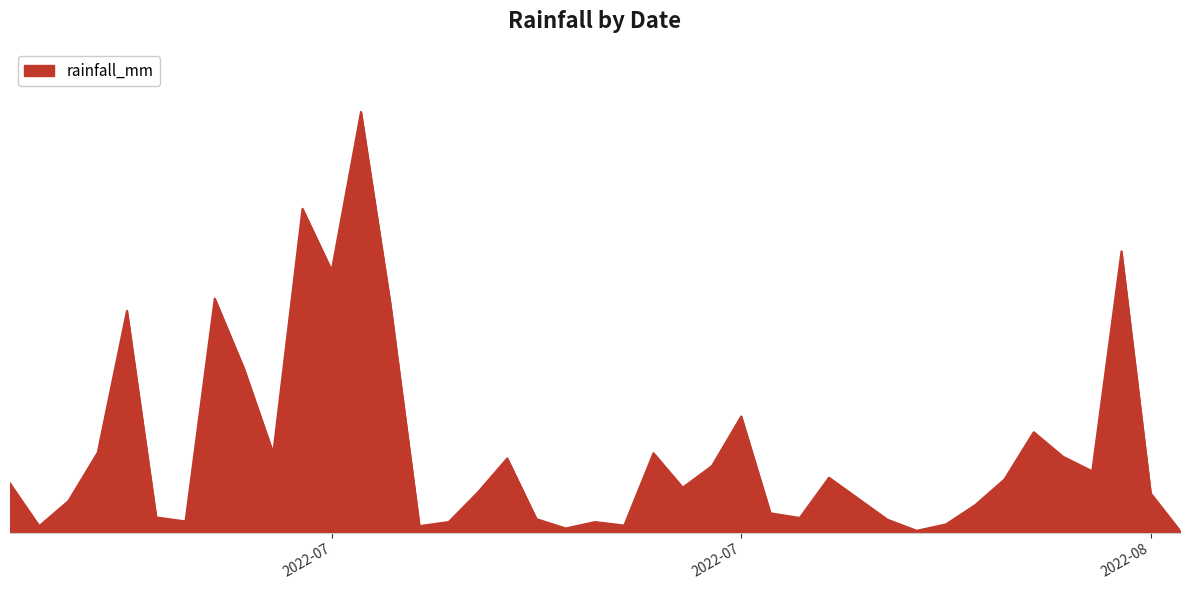

Where is the data nearest to the value 36?

2022-07-05